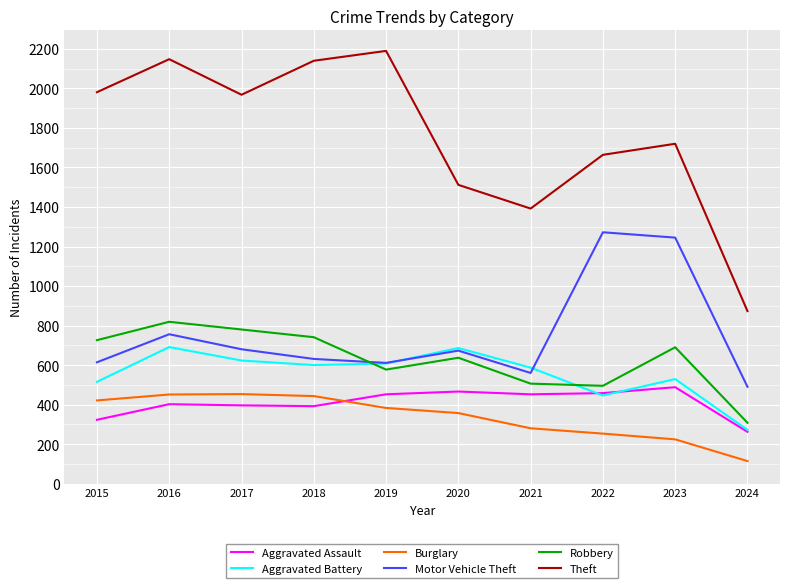

What is the lowest value of the Burglary series?

114